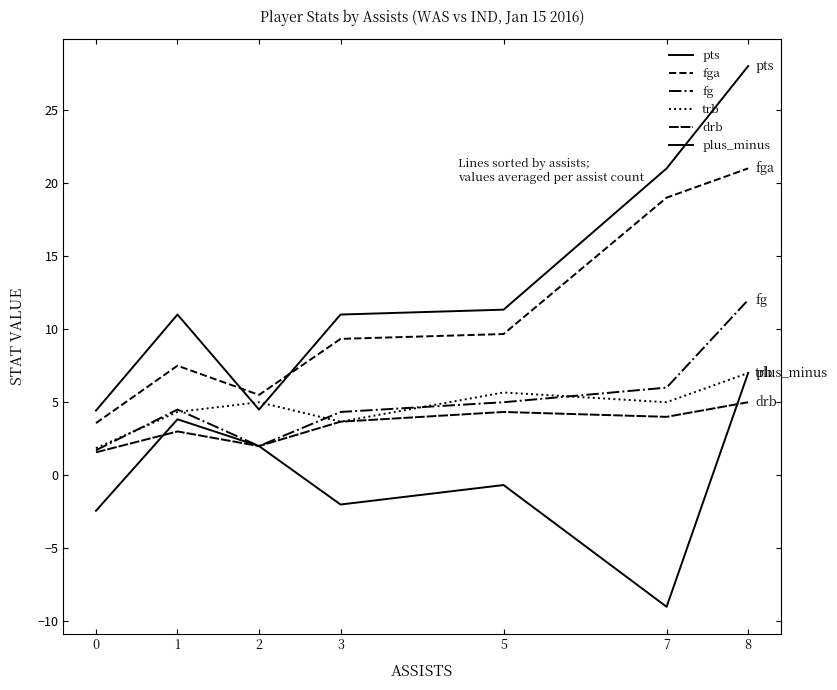

At 3, list the series in order from smallest to largest.

plus_minus, trb, drb, fg, fga, pts